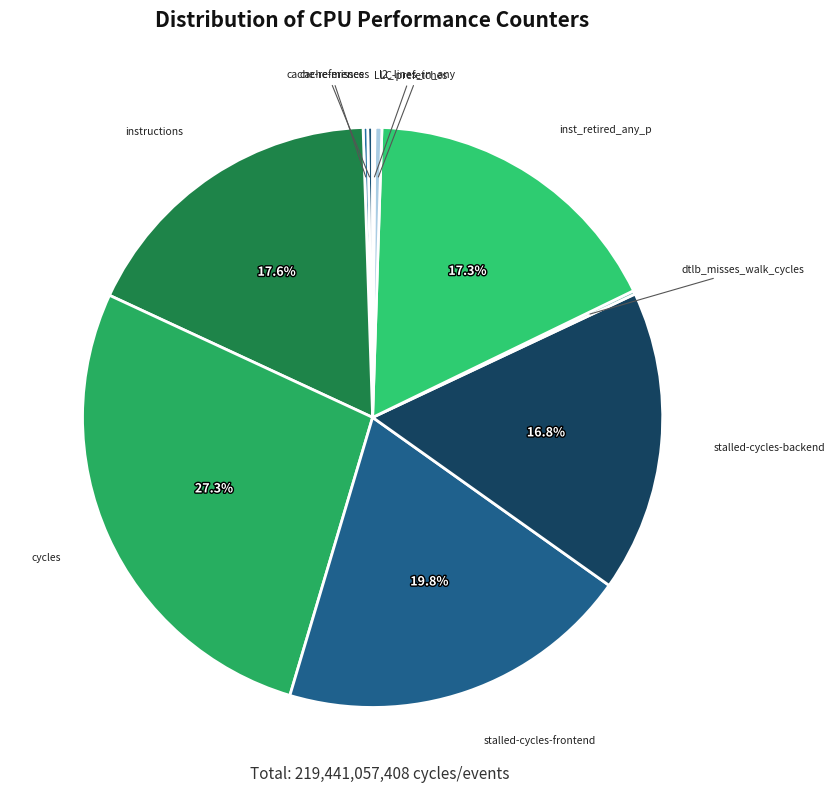

Is there any slice that represents more than half of the pie?

No